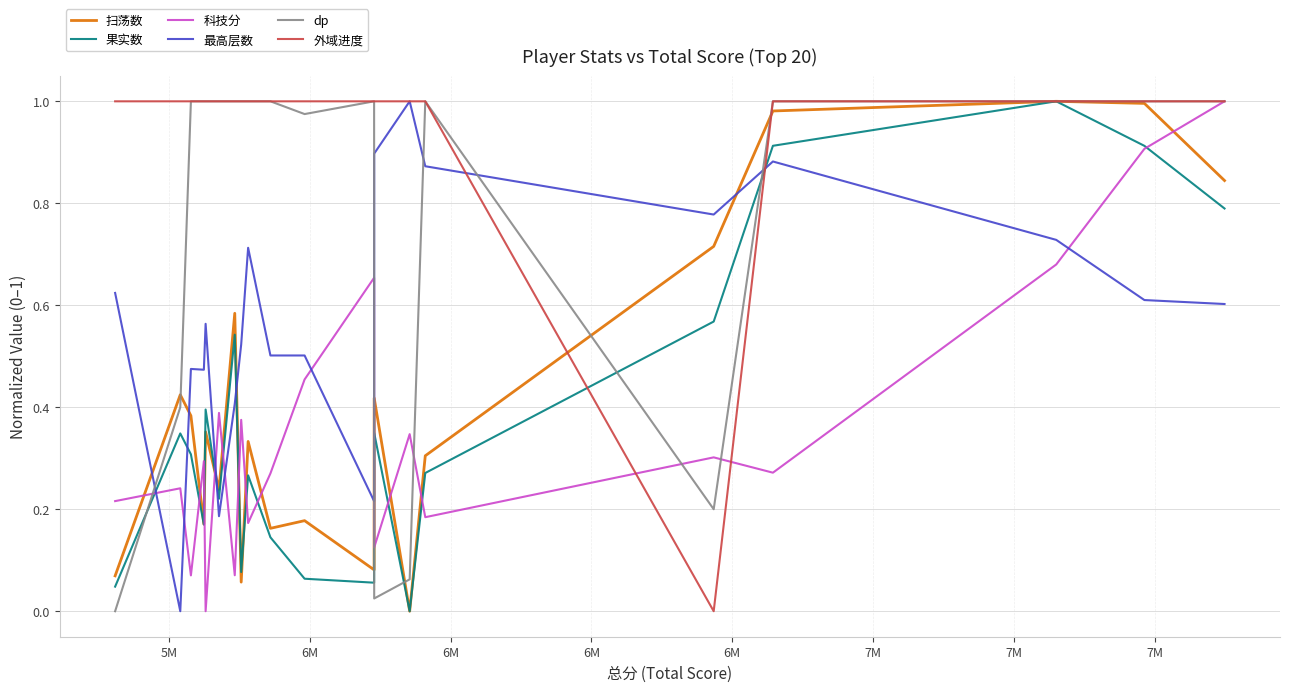

Which series has the largest range (max minus min)?

扫荡数